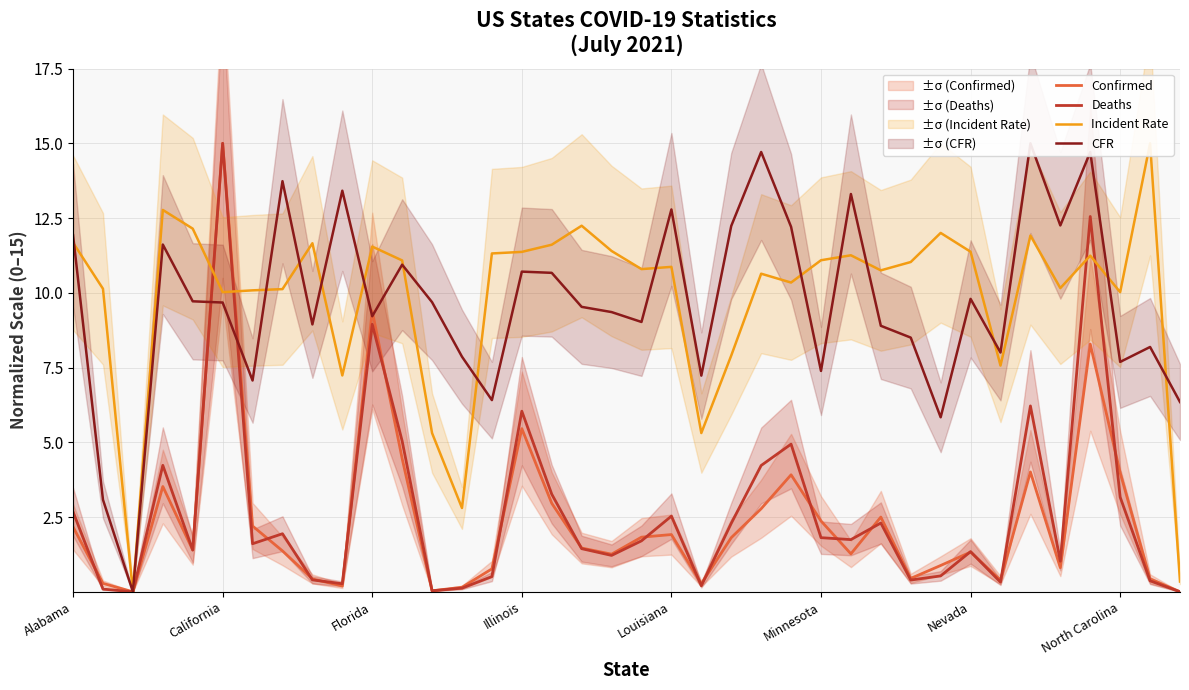

Where does the Confirmed series first go above 1?

Alabama